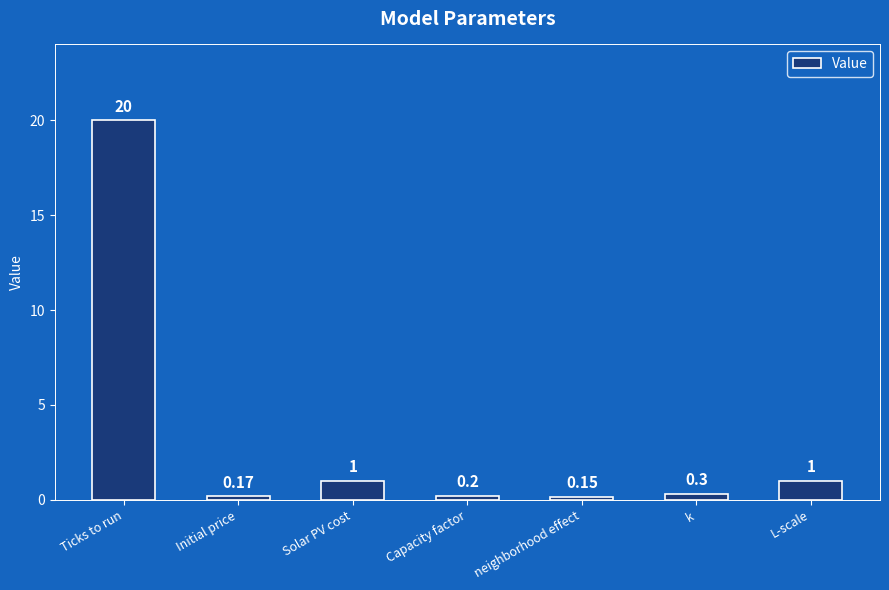

Between Ticks to run and Capacity factor, which is larger?

Ticks to run